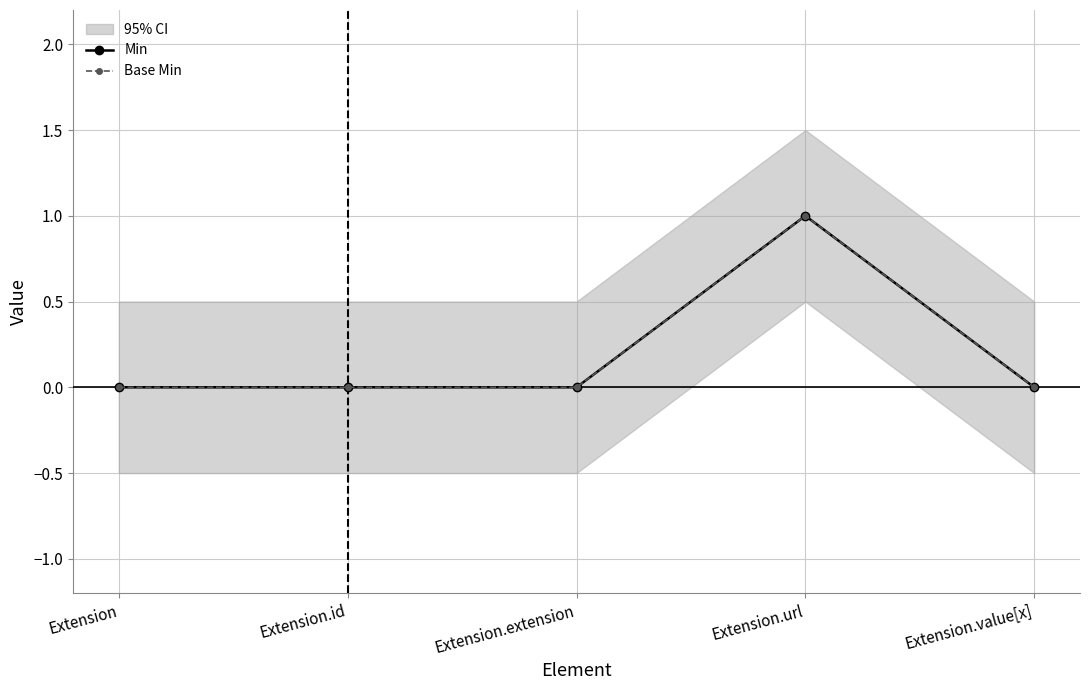

True or false: Base Min and Min intersect in this chart.

False